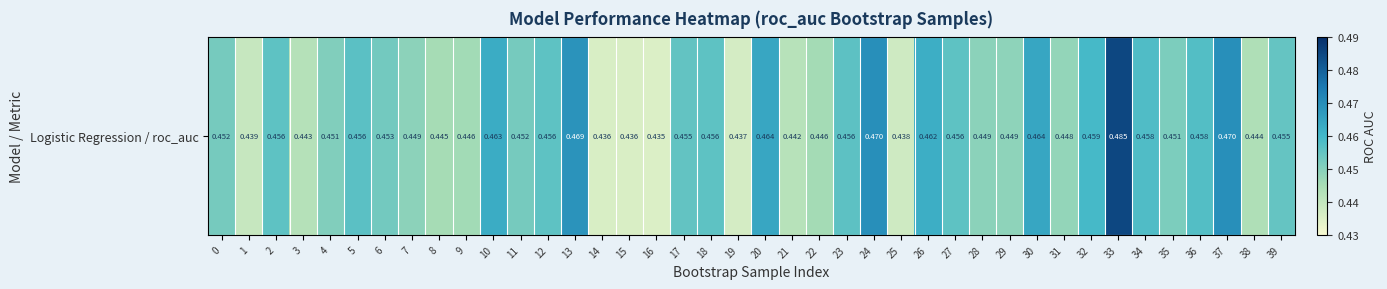

Which category has the lowest value across all series?

16